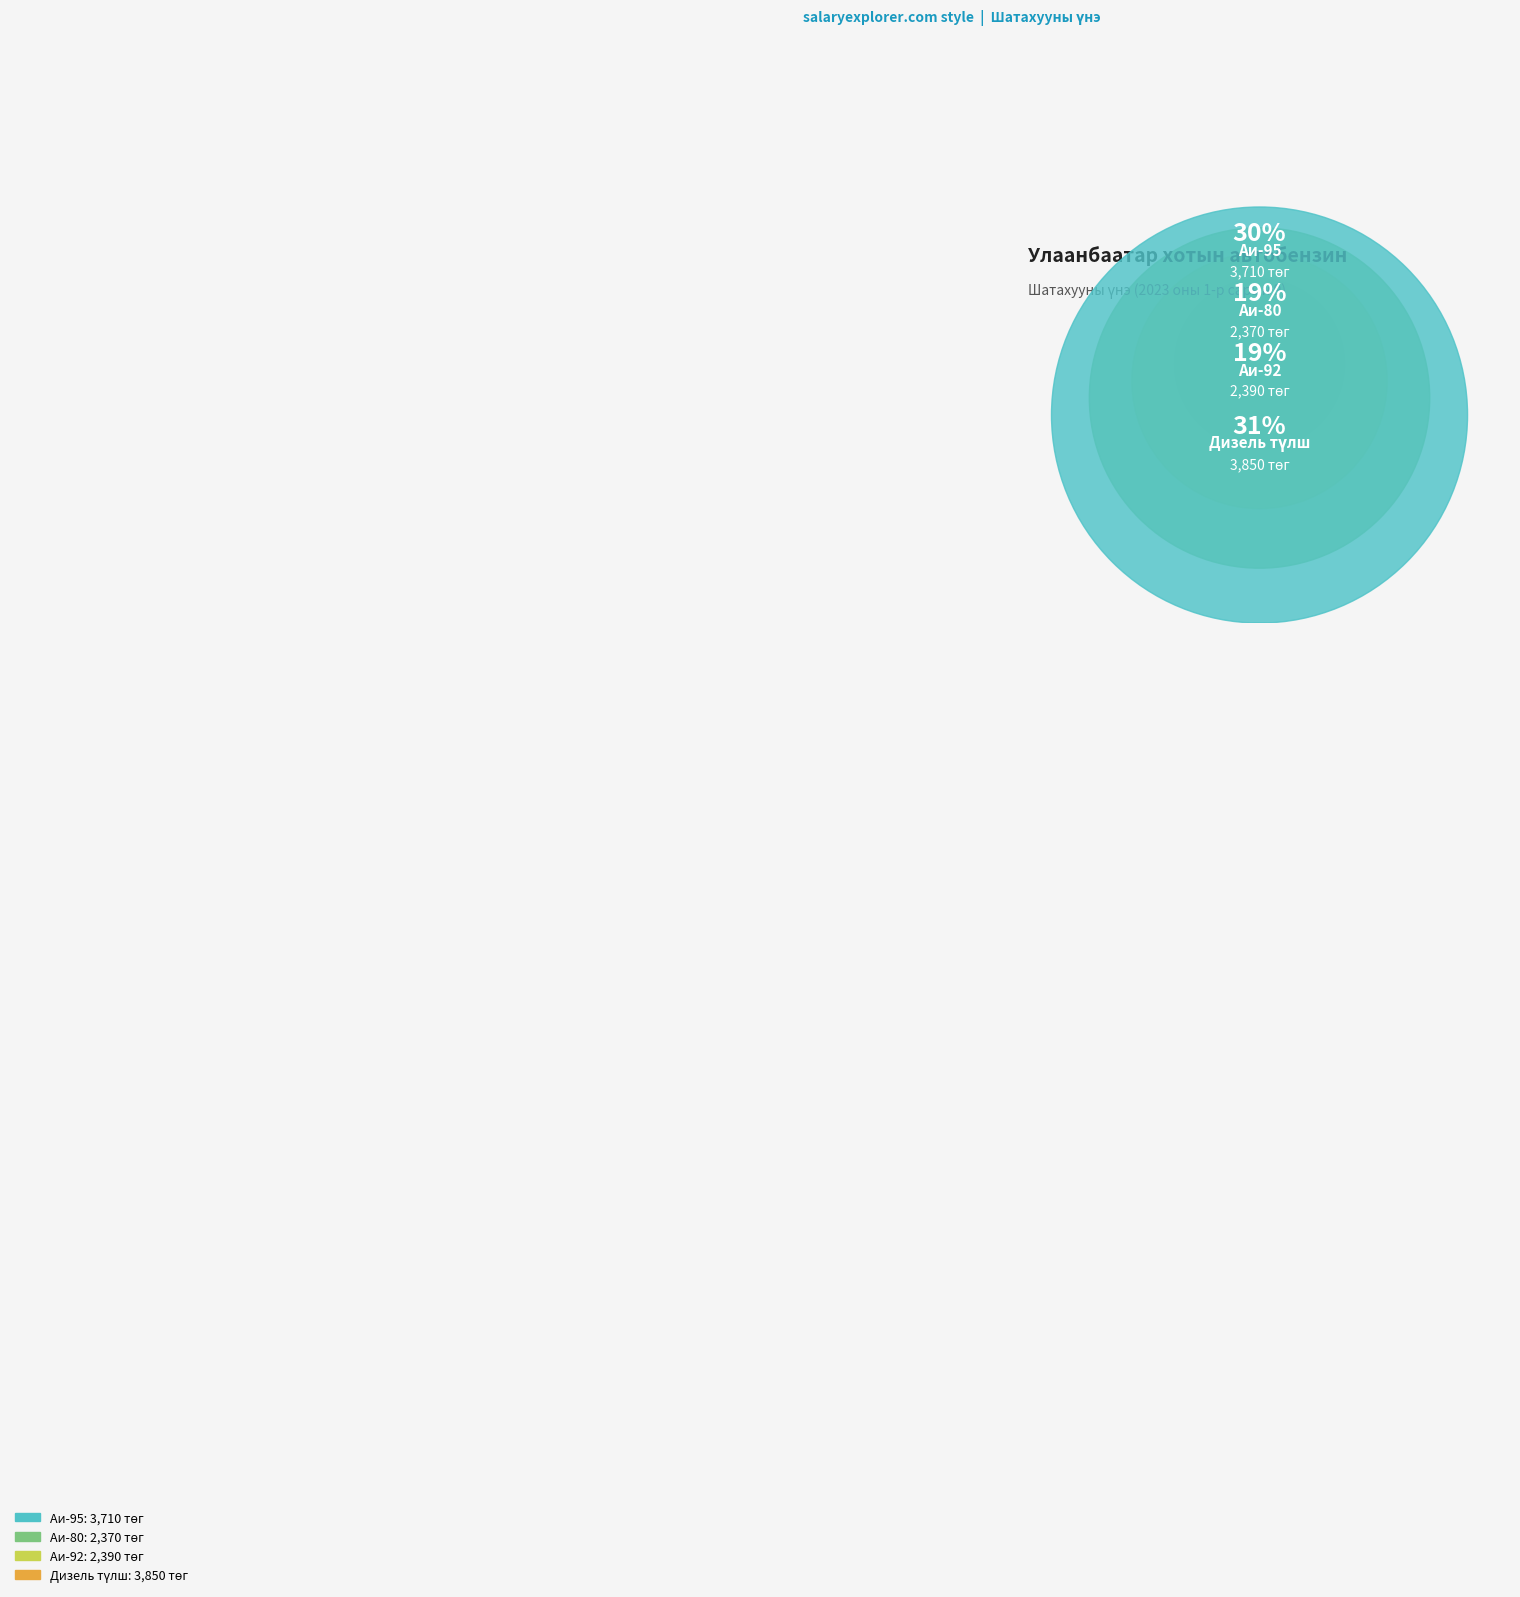

Combined, what portion of the pie is Аи-95 and Аи-80?

49.4%